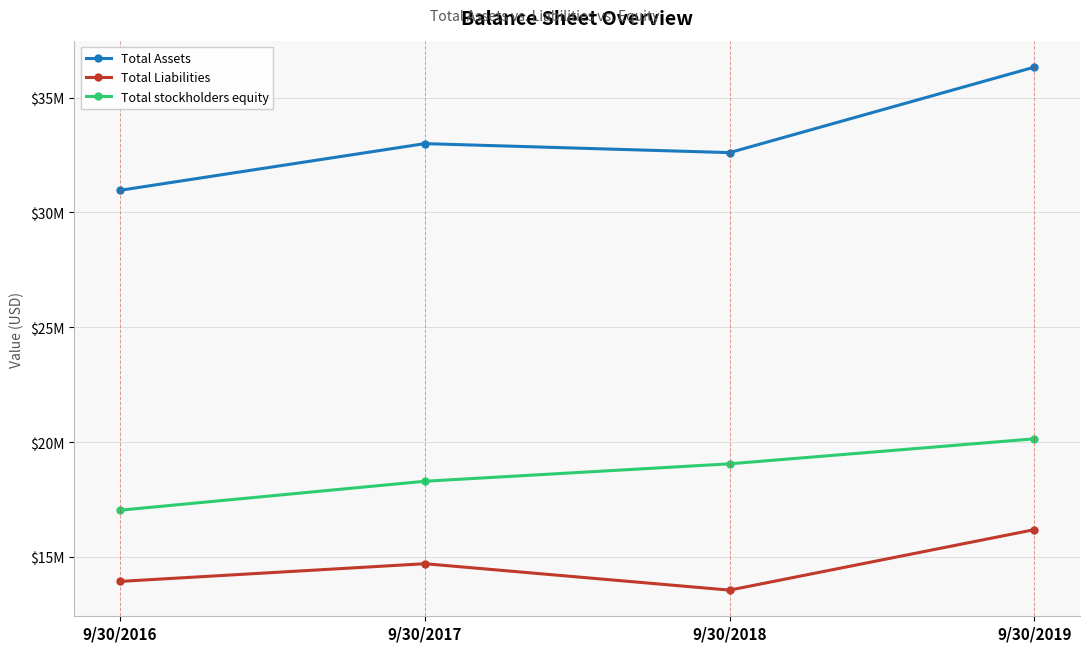

Rank the series by their average value, from lowest to highest.

Total Liabilities, Total stockholders equity, Total Assets